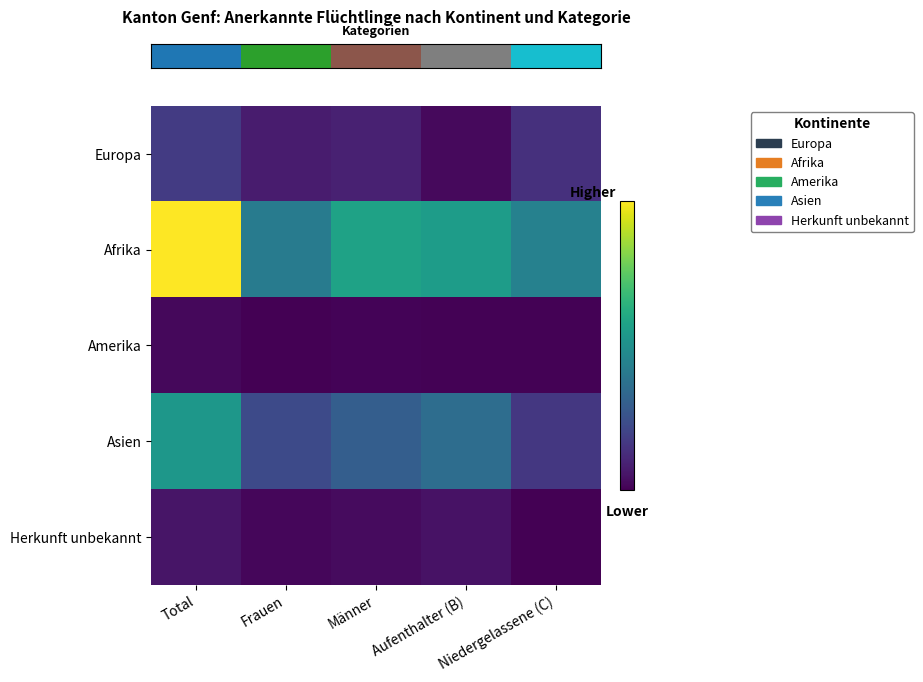

At which category does the chart reach its peak across all series?

Total